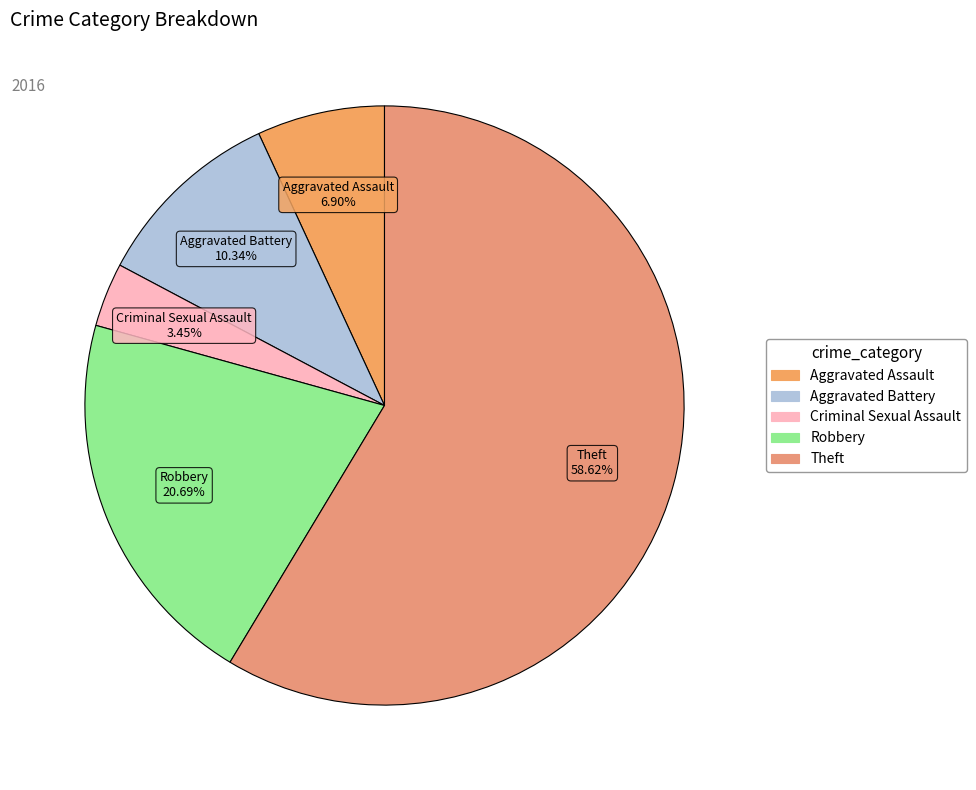

What is the majority slice?

Theft